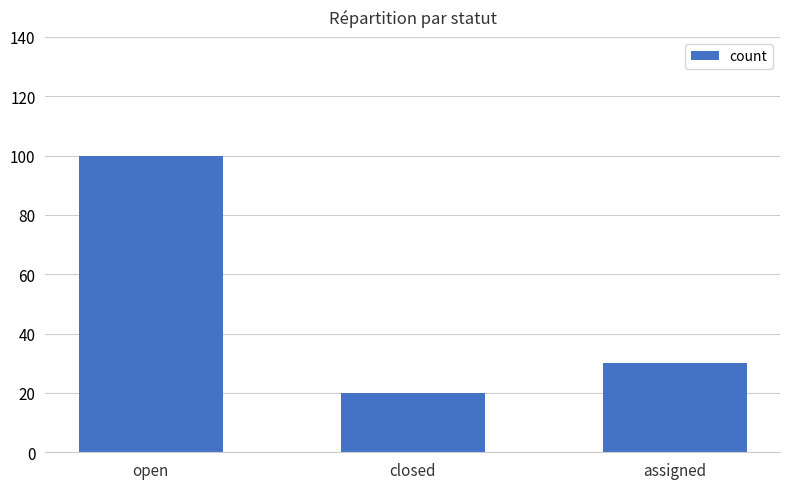

Is it true that the value at assigned is 30?

True